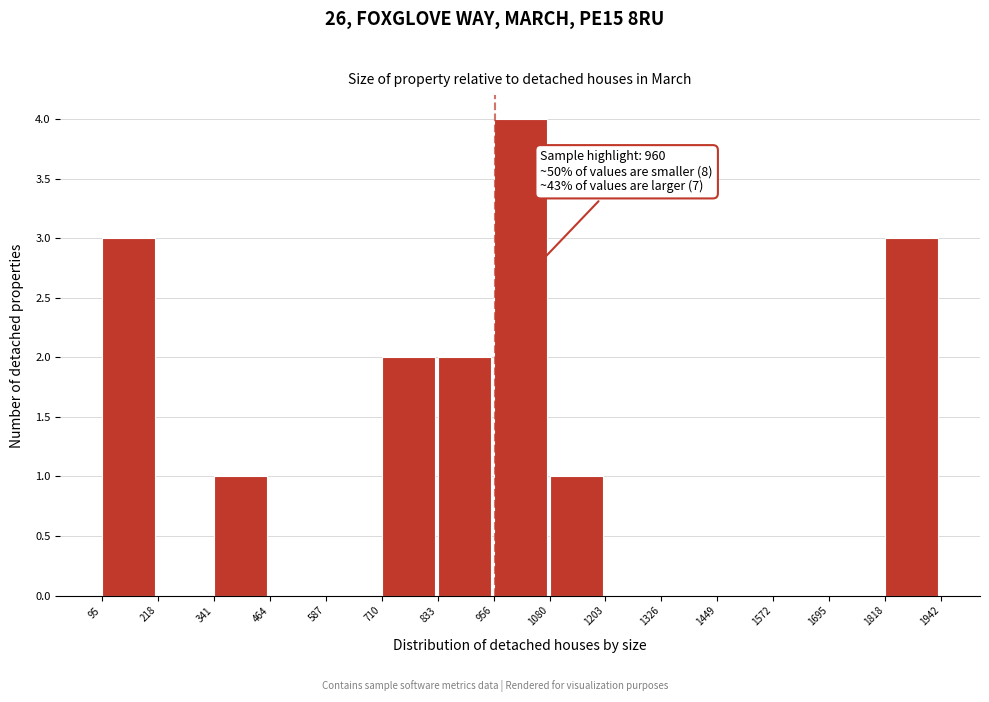

Which range on the x-axis has the tallest bar?

956 to 1080